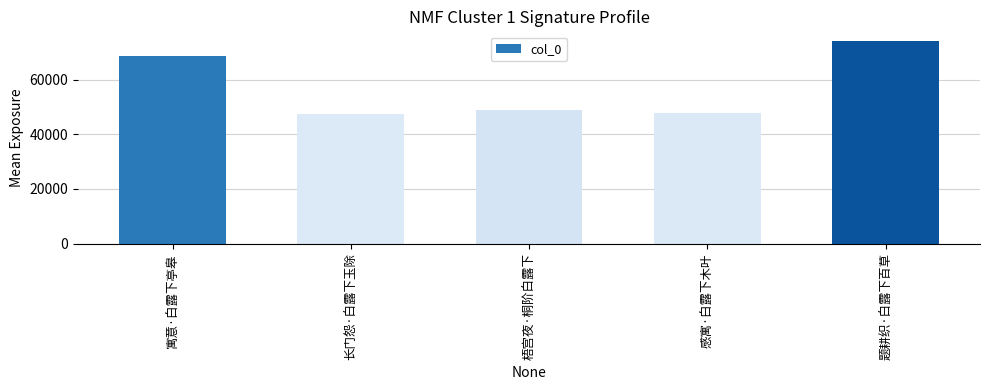

At which label does the data first exceed 48774?

寓意·白露下亭皋